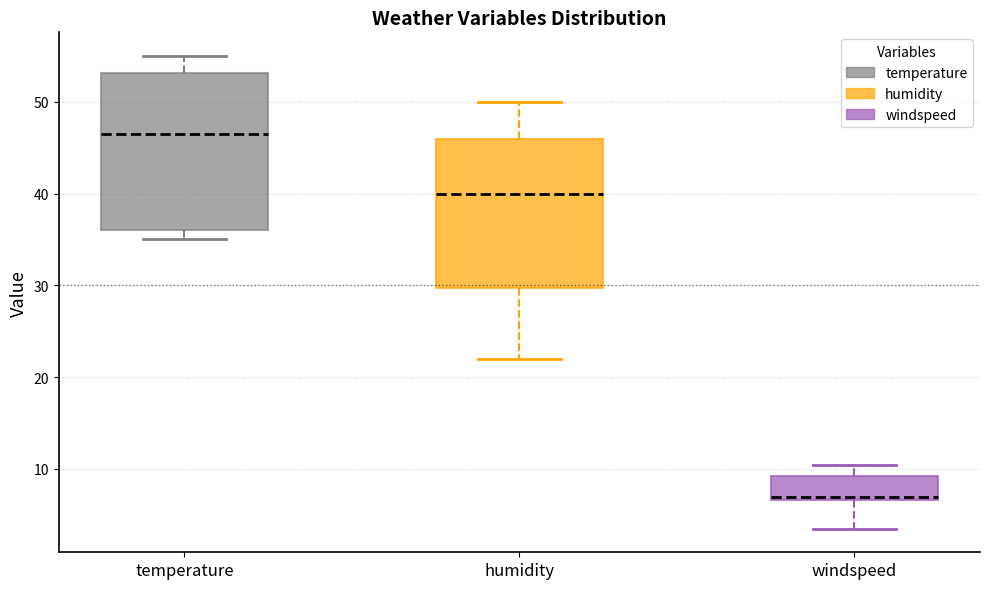

Reading left to right, read every box against the y-axis: the position of its median line, the range the box covers, and the ends of its whiskers. The values are not printed on the chart, so give them approximately, as read against the axis.

temperature: median 47, box 36 to 53, whiskers 35 to 55
humidity: median 40, box 30 to 46, whiskers 22 to 50
windspeed: median 7, box 7 to 9, whiskers 4 to 10